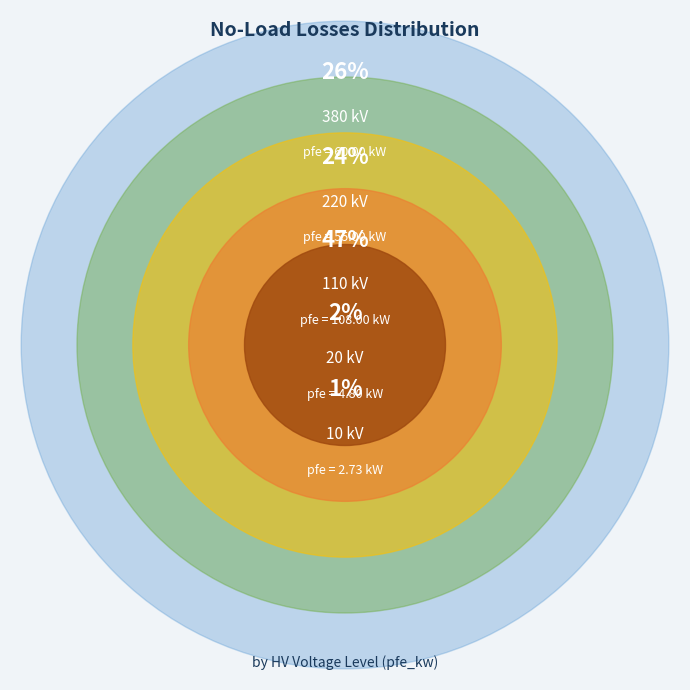

Which category has the smallest portion of the pie?

10